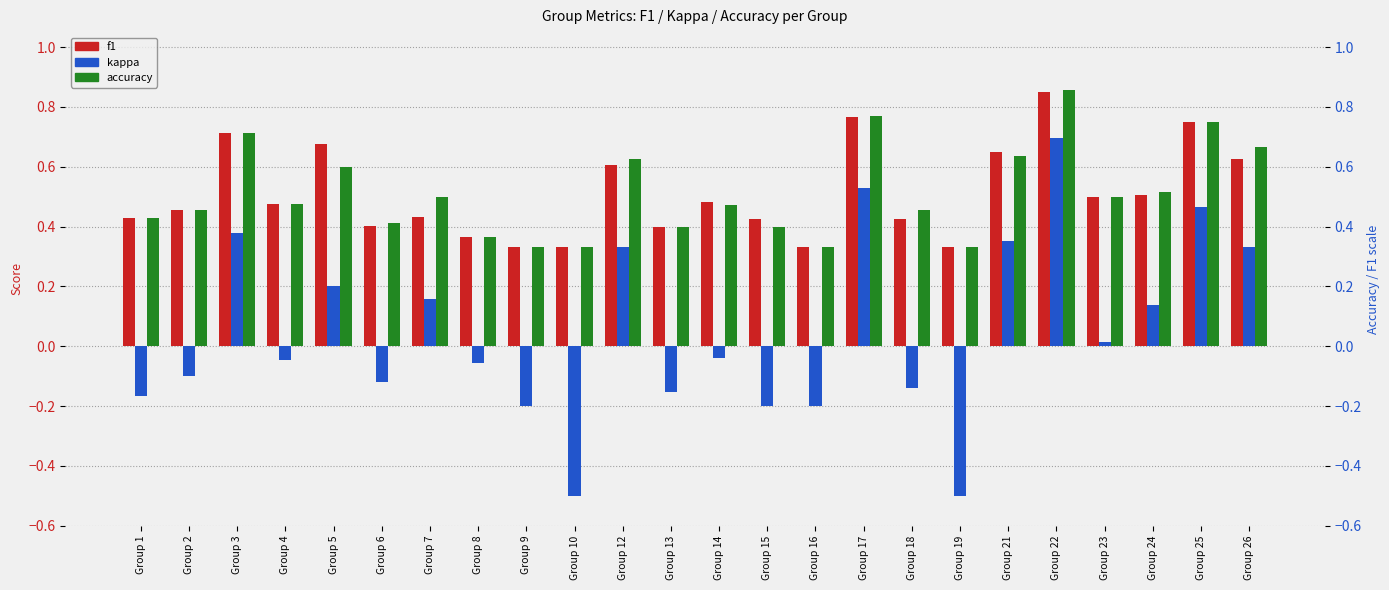

Count the number of data series in this chart.

3